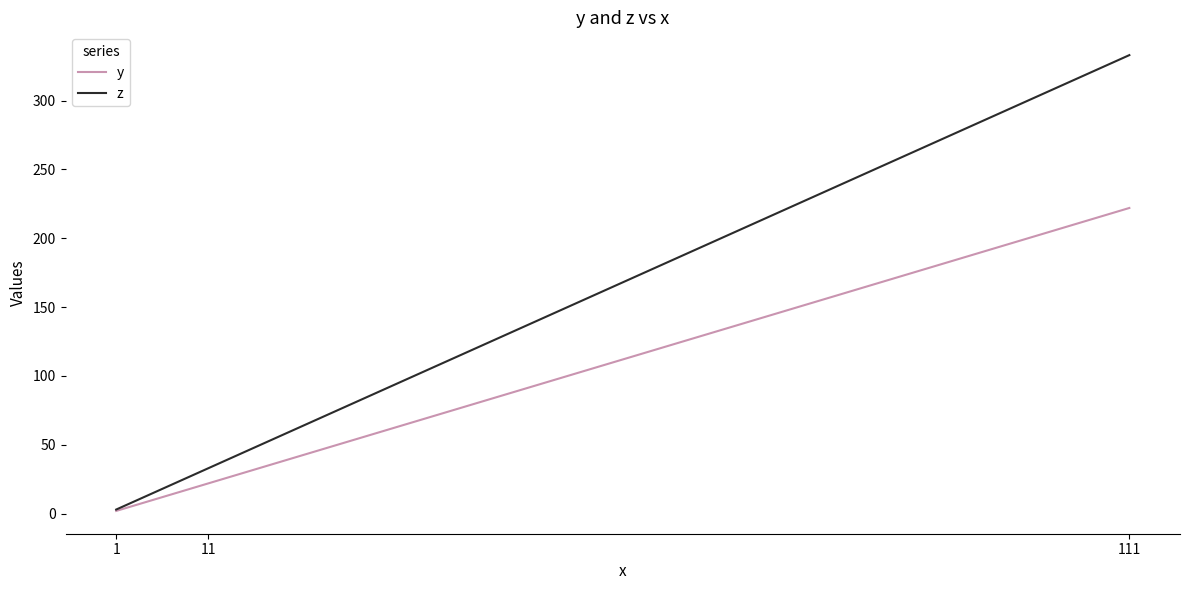

The value of z at 11 is 54. True or false?

False